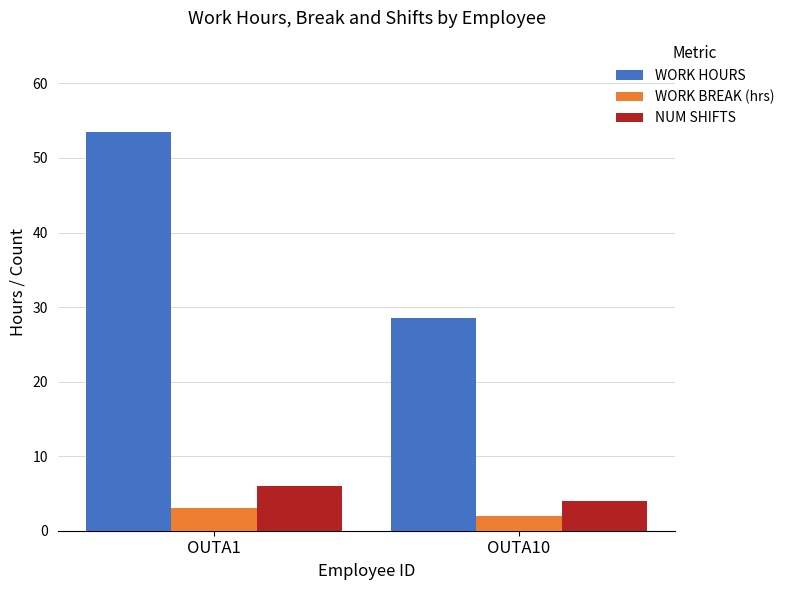

How many bars are there in total?

6